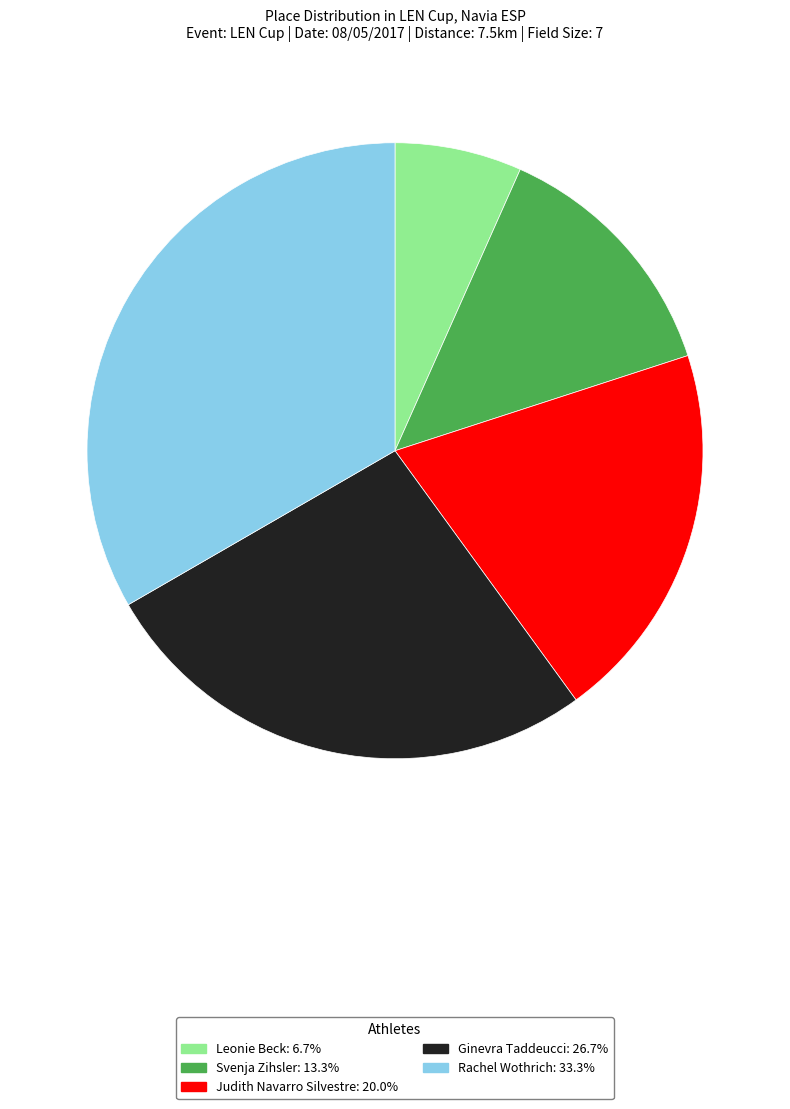

Is there a majority slice in this chart?

No